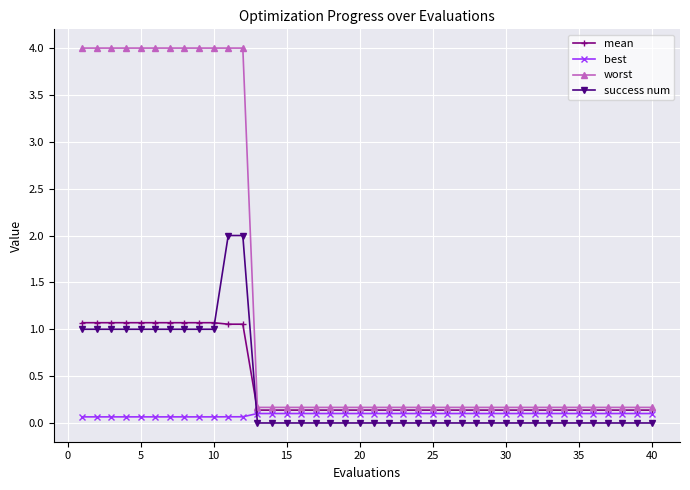

Is this an area chart (filled region under the line)?

No